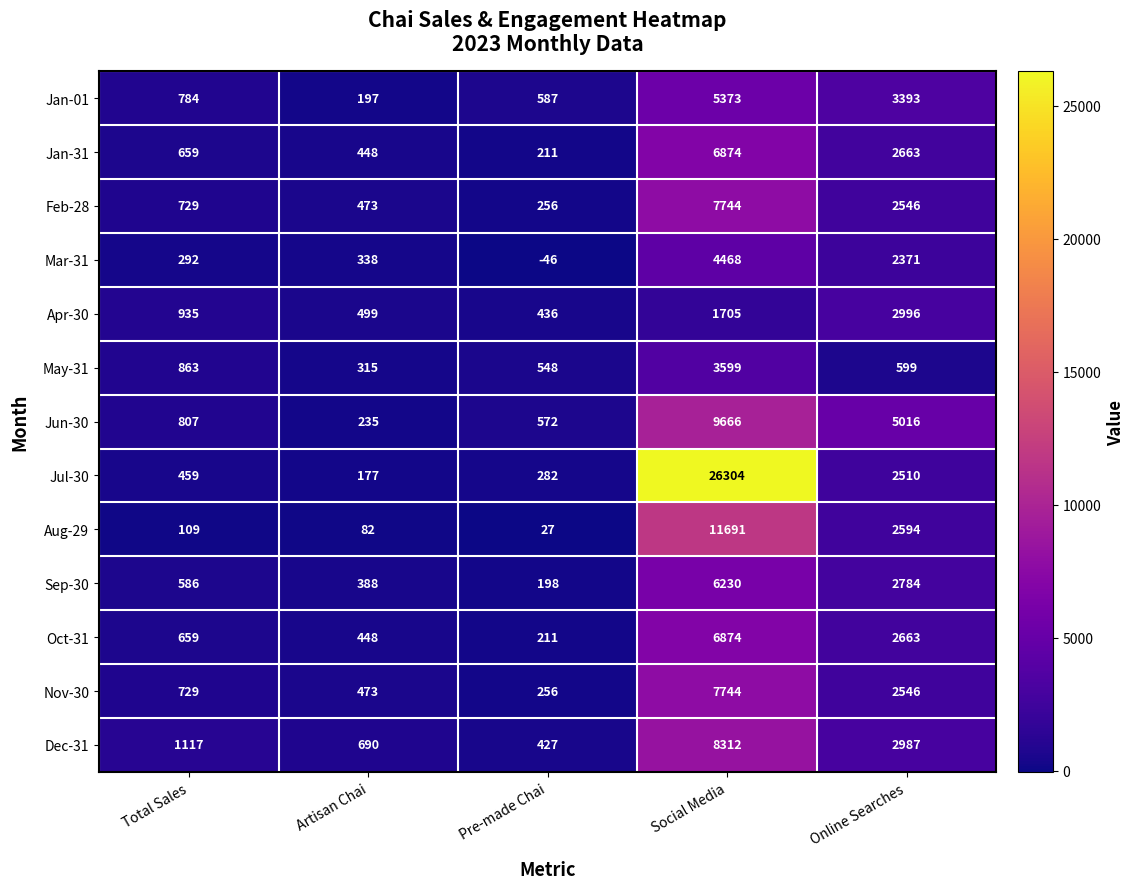

What value does the Feb-28 series have at Social Media, to the nearest 50?

7750